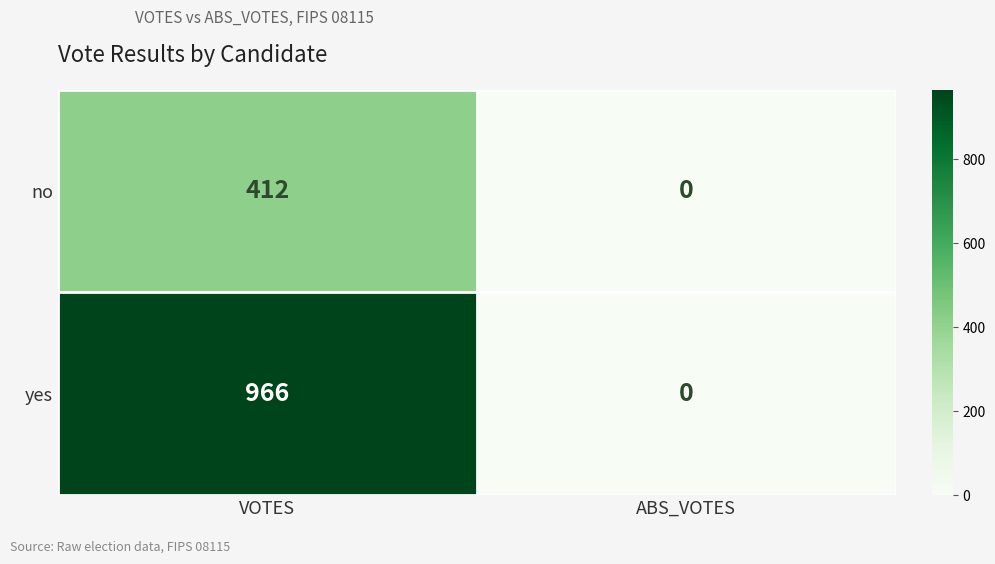

Reading left to right, list all the values displayed in this chart.

no: VOTES=412	ABS_VOTES=0
yes: VOTES=966	ABS_VOTES=0